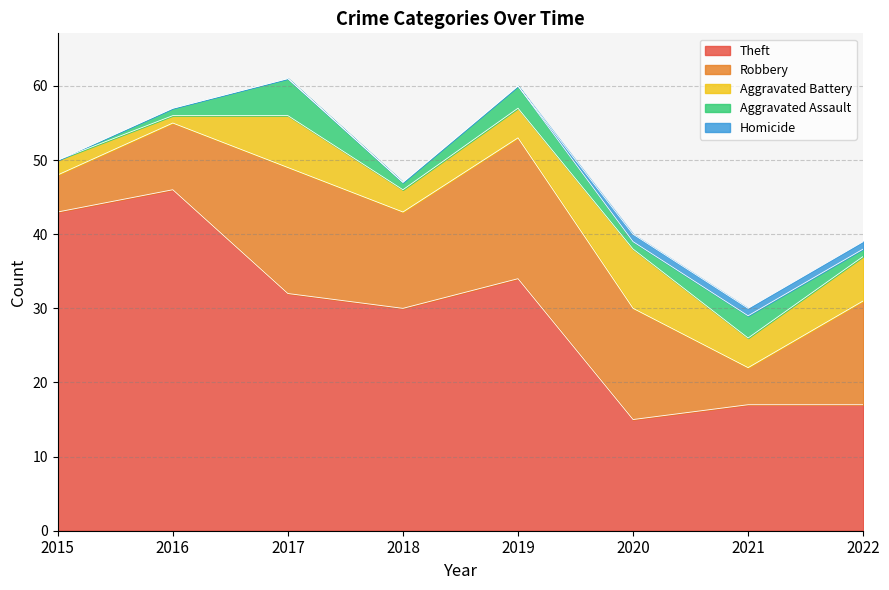

Does the chart display data point markers on the line(s)?

No